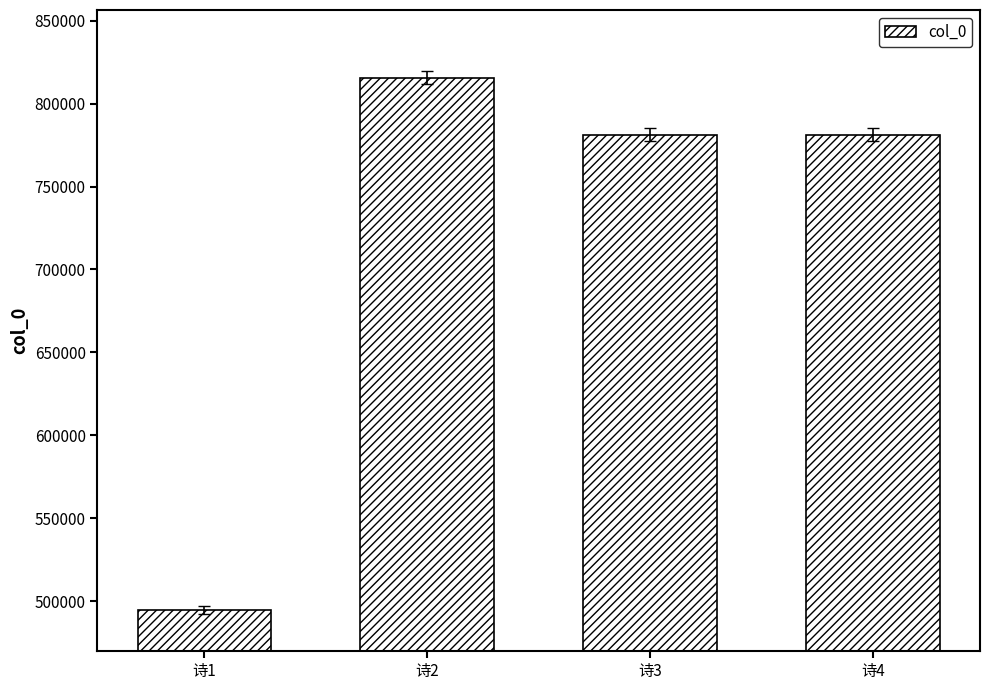

What is the difference between the maximum and second lowest values?

34394